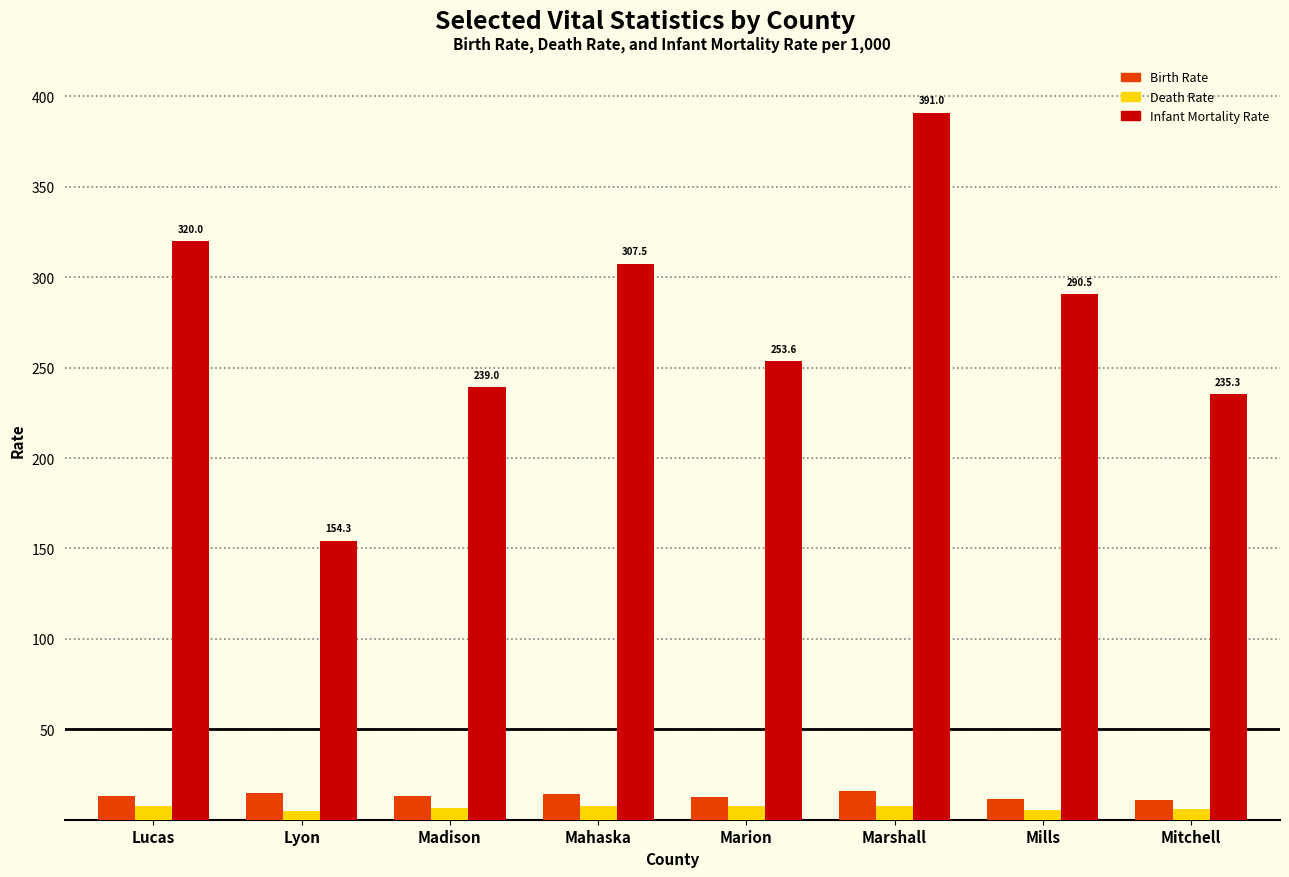

What are all the series names shown in the legend?

Birth Rate, Death Rate, Infant Mortality Rate